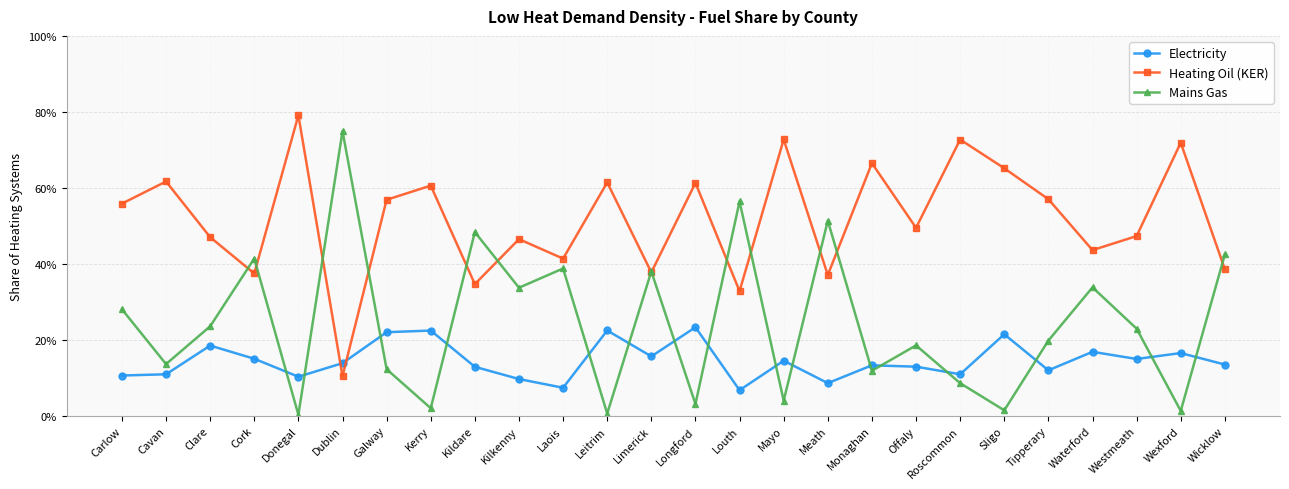

What is the label of the 11th point from the right?

Mayo